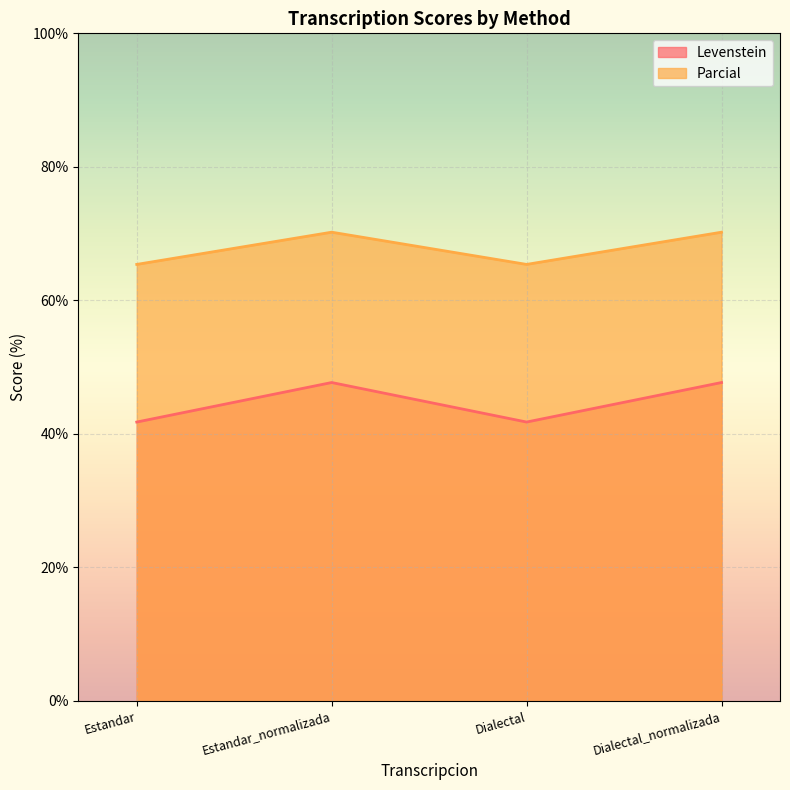

True or false: Parcial and Levenstein cross at least once.

False